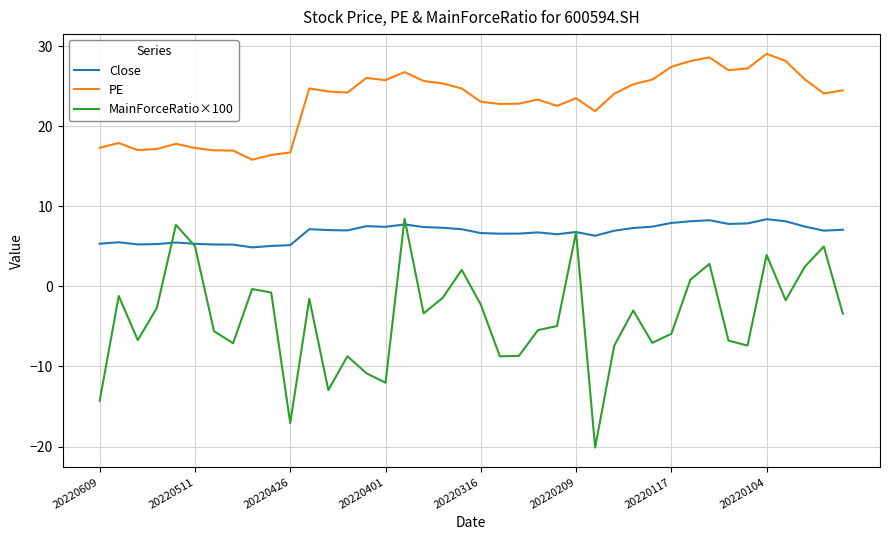

True or false: PE and MainForceRatio×100 cross at least once.

False